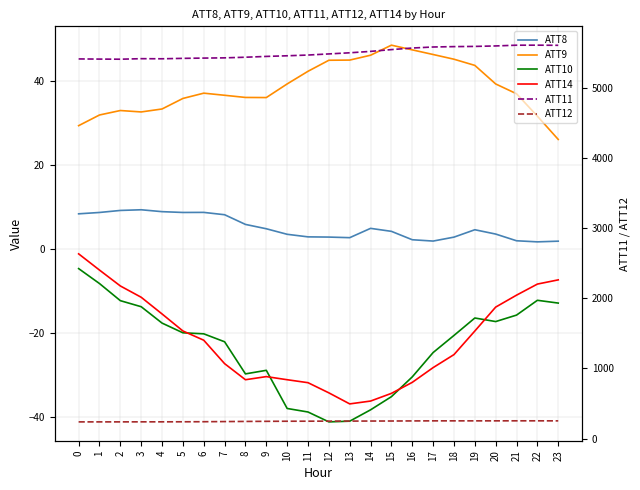

At how many categories does at least one series exceed 5574?

7